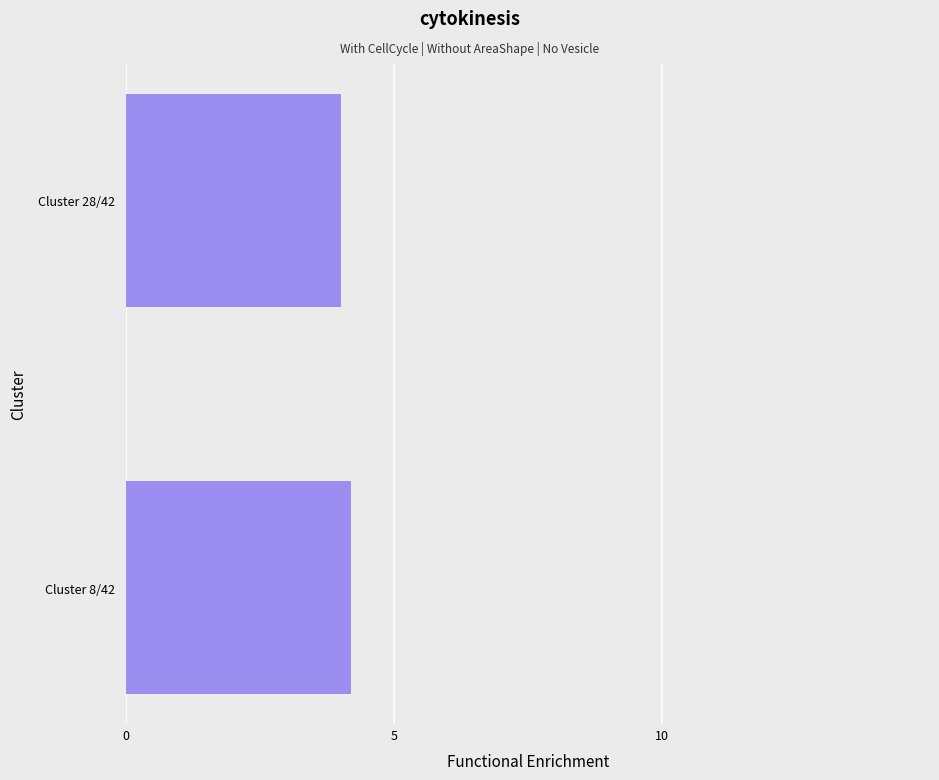

How many values are between 4 and 5?

2